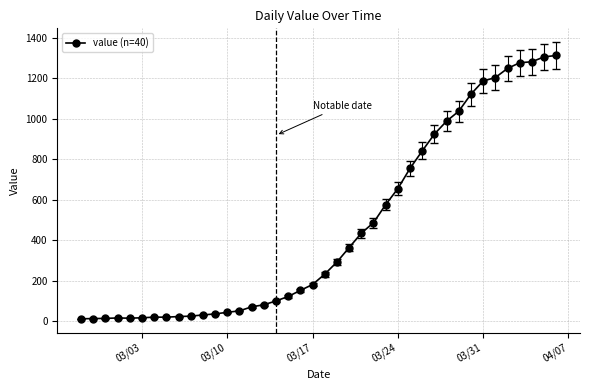

What is the greatest value displayed?

1312